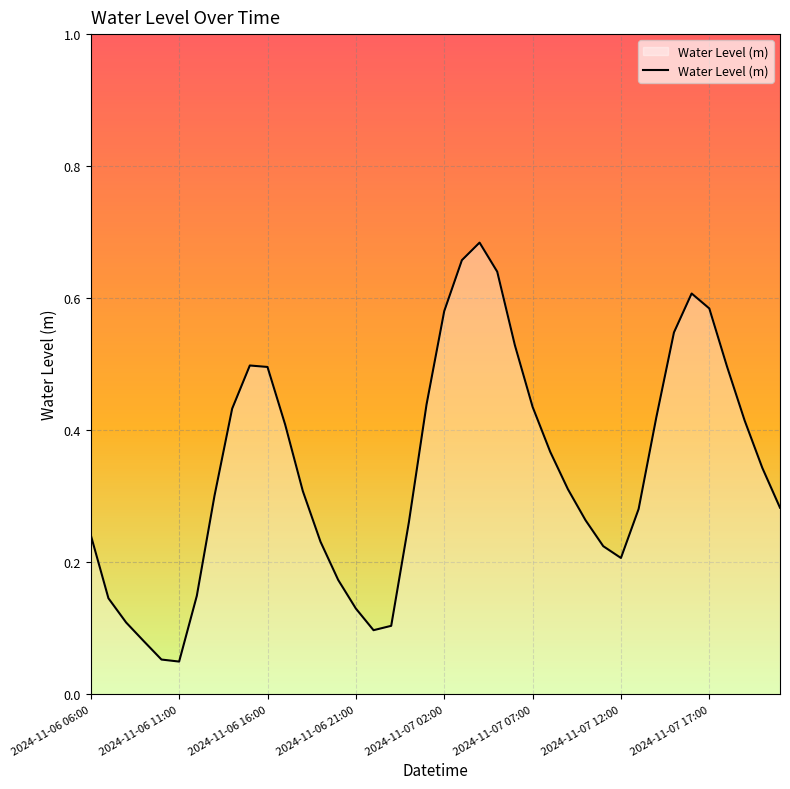

The value at 2024-11-06 16:00 is 0.1. True or false?

False